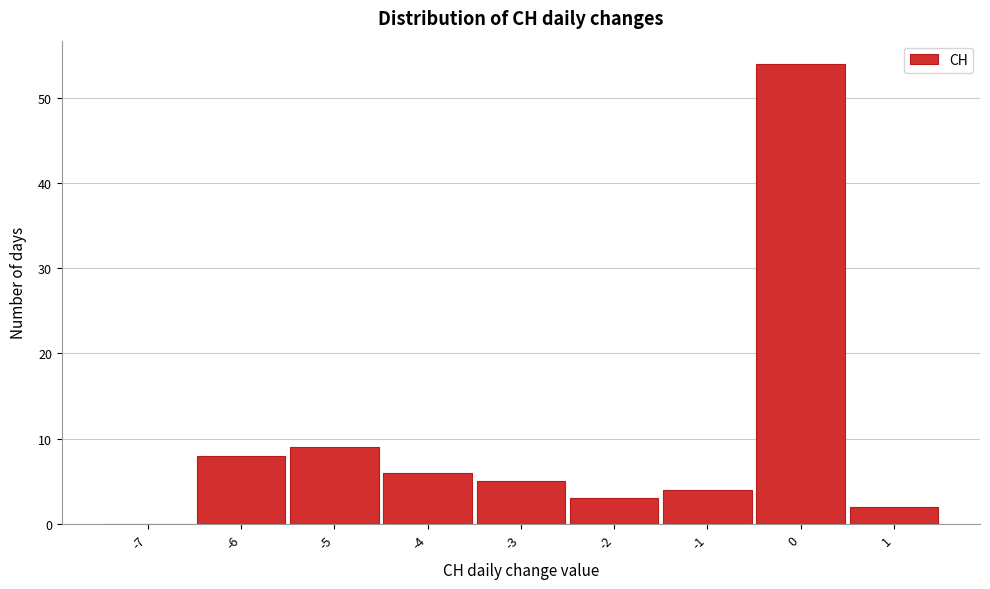

Reading left to right, extract all data points from this chart.

-7=0	-6=8	-5=9	-4=6	-3=5	-2=3	-1=4	0=54	1=2